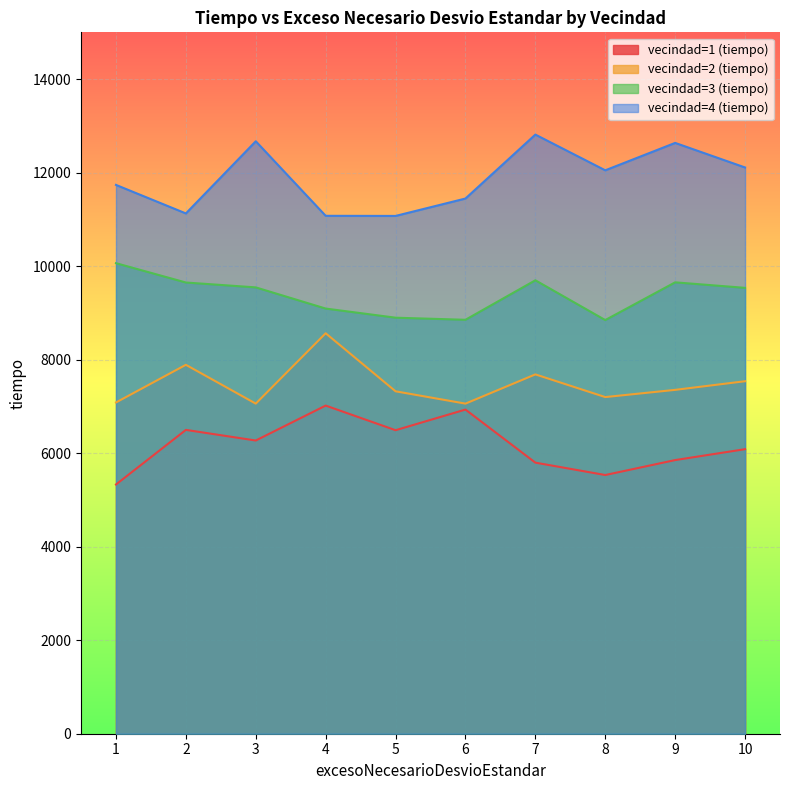

Is it true that vecindad=4 (tiempo) equals 12670.4 at 3?

True